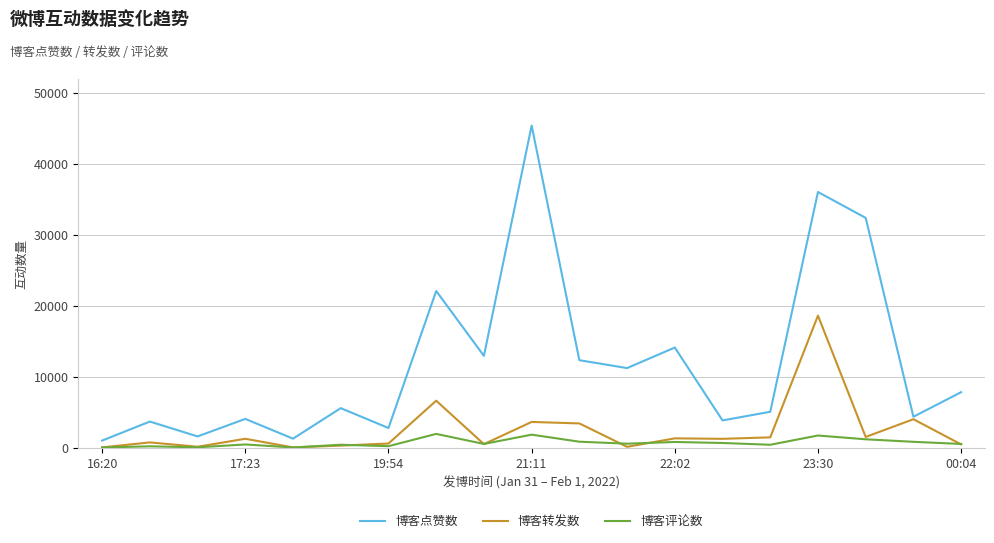

What is the lowest value of the 博客评论数 series?

120